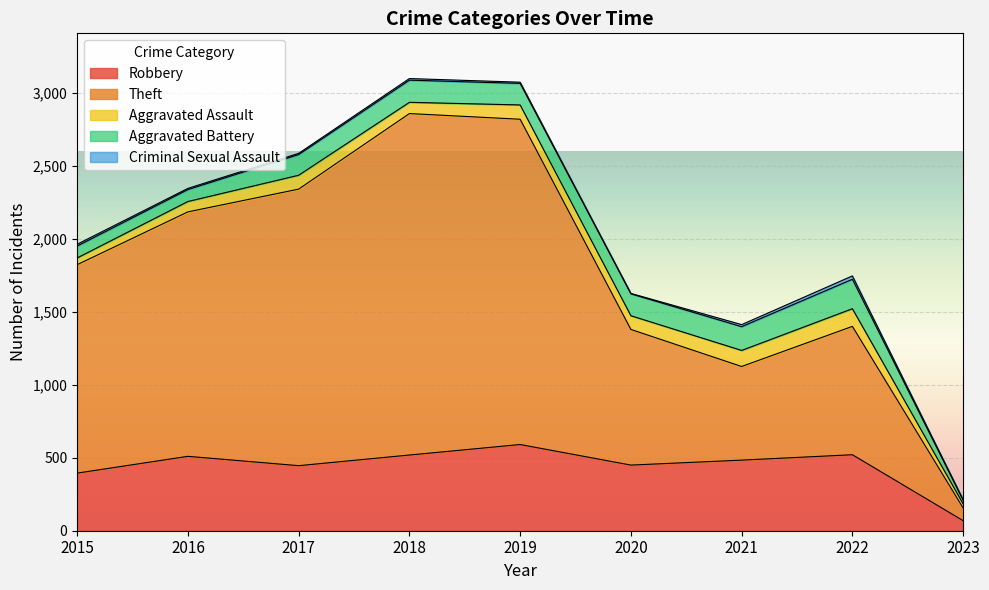

Read the Robbery value at 2020, to the nearest 100.

400